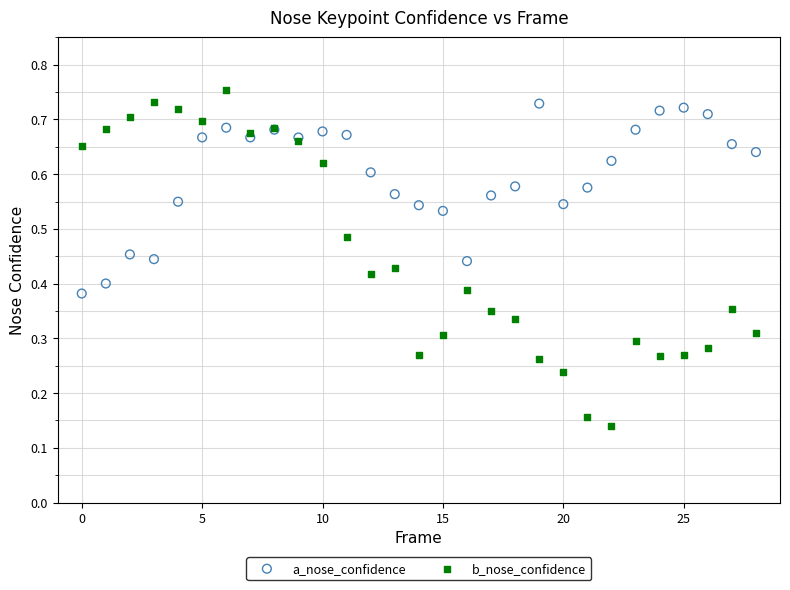

Which series contains the lowest Y value?

b_nose_confidence